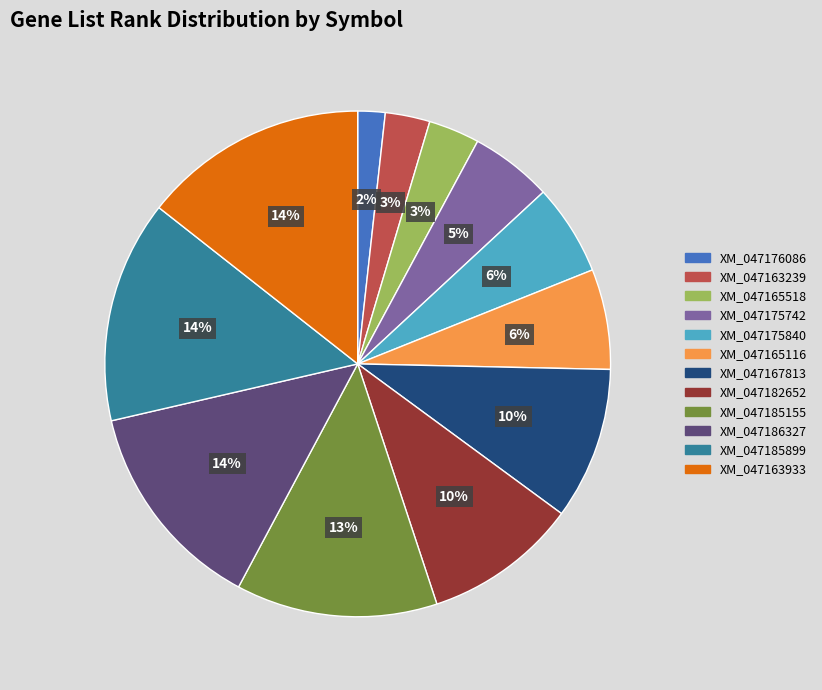

To the nearest percent, what is the average slice percentage?

8%